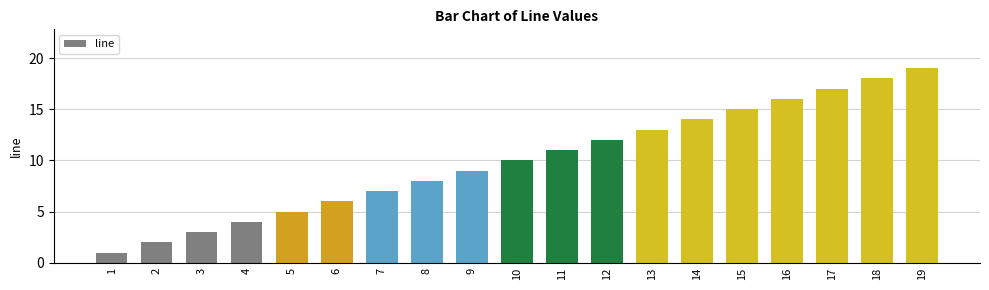

Which has a higher value, 12 or 8?

12